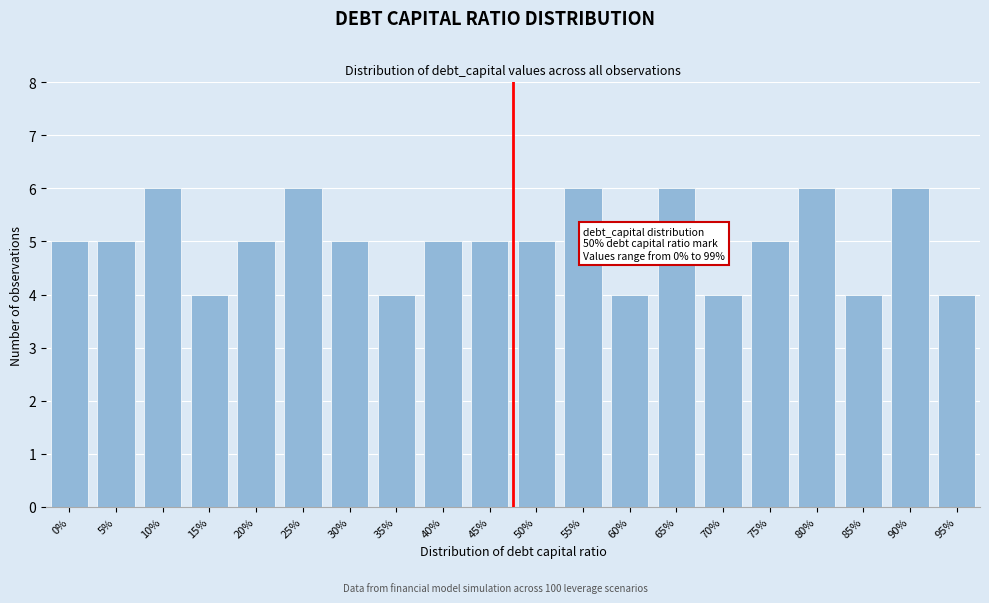

Reading left to right, extract all data points from this chart.

5	5	6	4	5	6	5	4	5	5	5	6	4	6	4	5	6	4	6	4